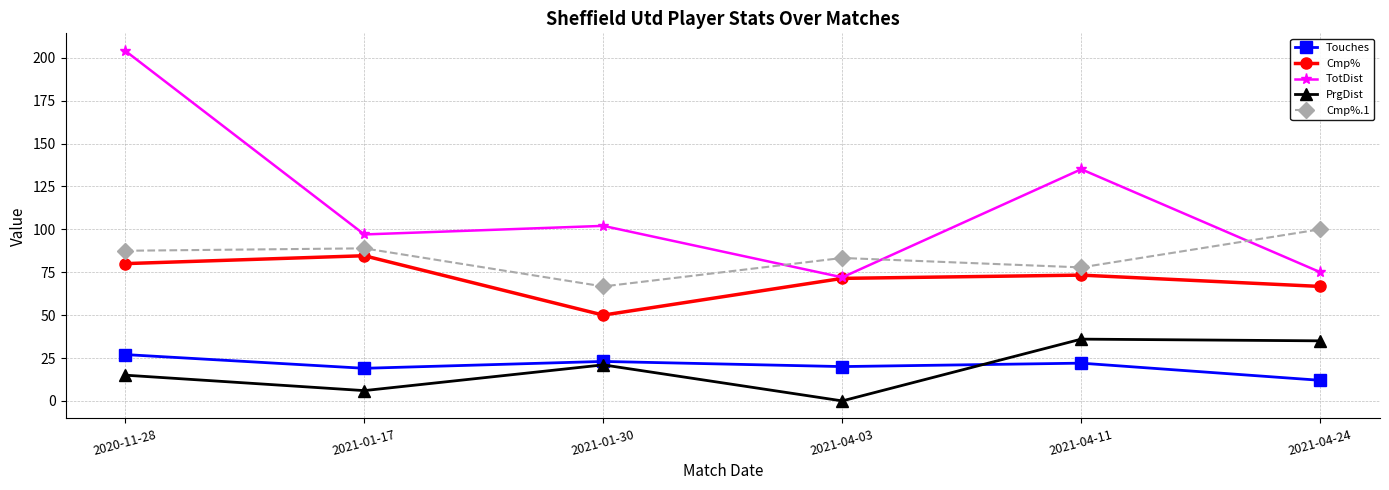

The TotDist series shows 102.0 at 2021-01-30. True or false?

True